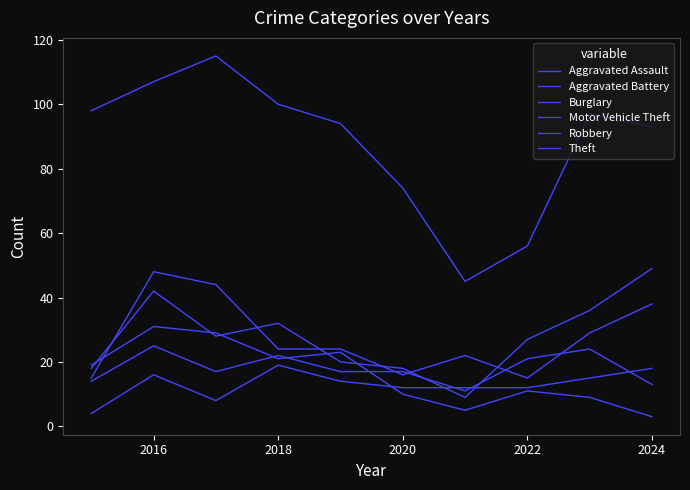

Is this an area chart (filled region under the line)?

No